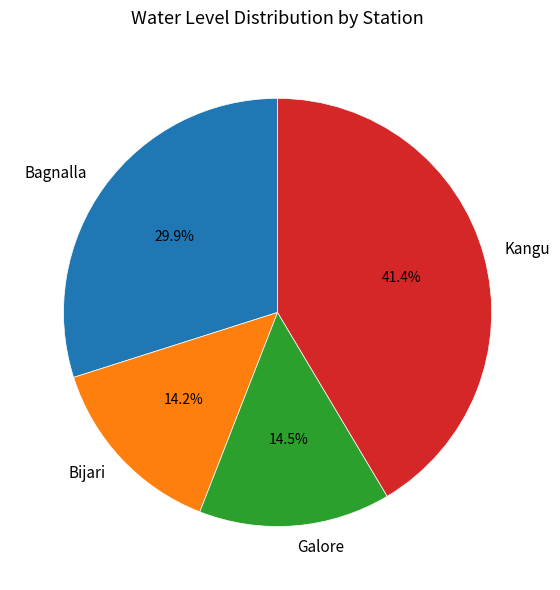

To the nearest percent, what is the average slice percentage?

25%